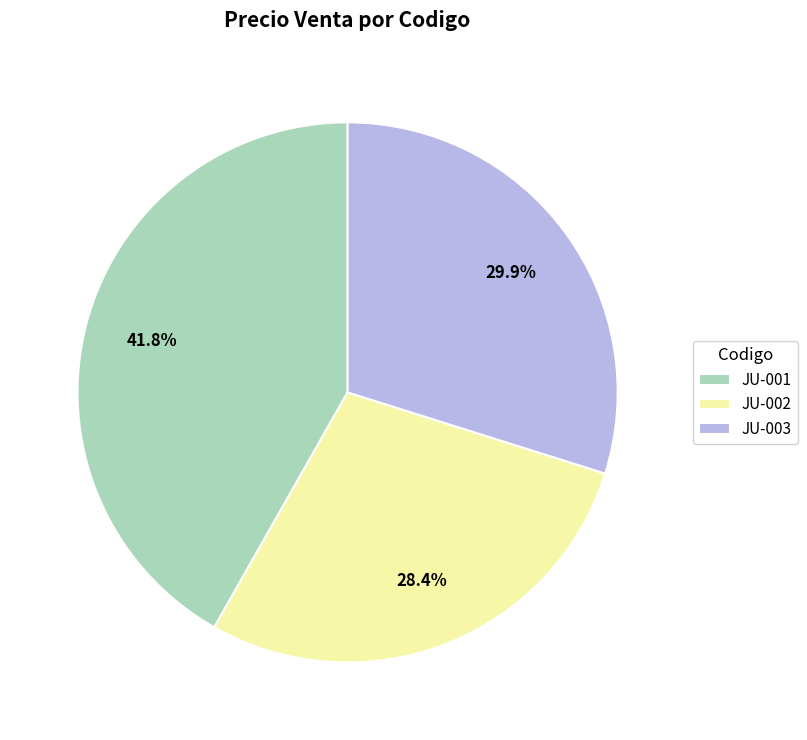

Which category has the smallest portion of the pie?

JU-002